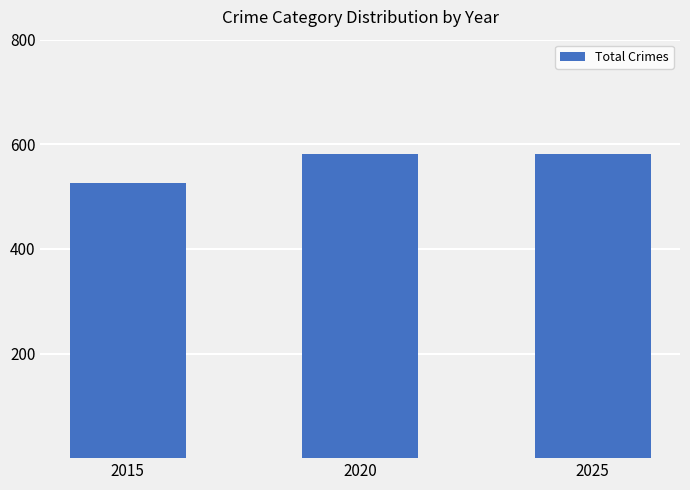

Approximately how many times larger is the value at 2020 compared to 2015?

1.1